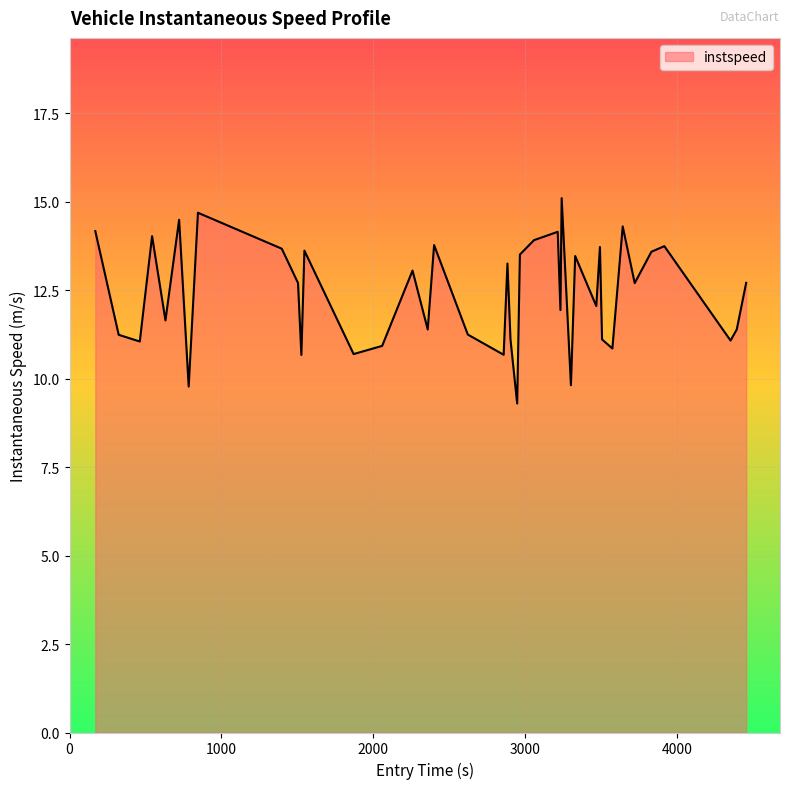

What is the maximum value shown in the chart?

15.1